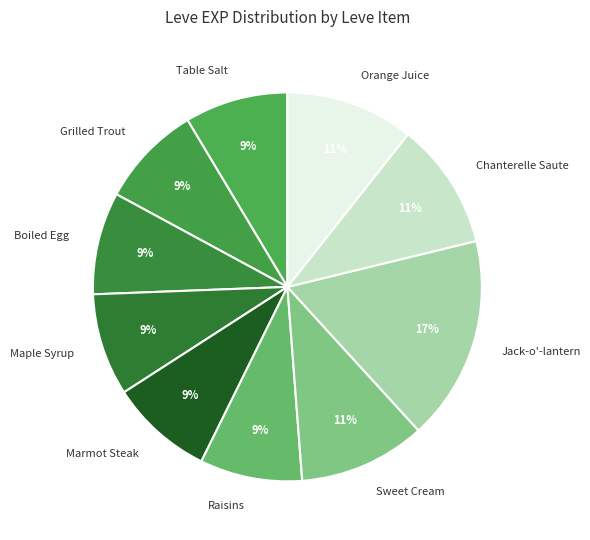

Which has a higher value, Marmot Steak or Chanterelle Saute?

Chanterelle Saute